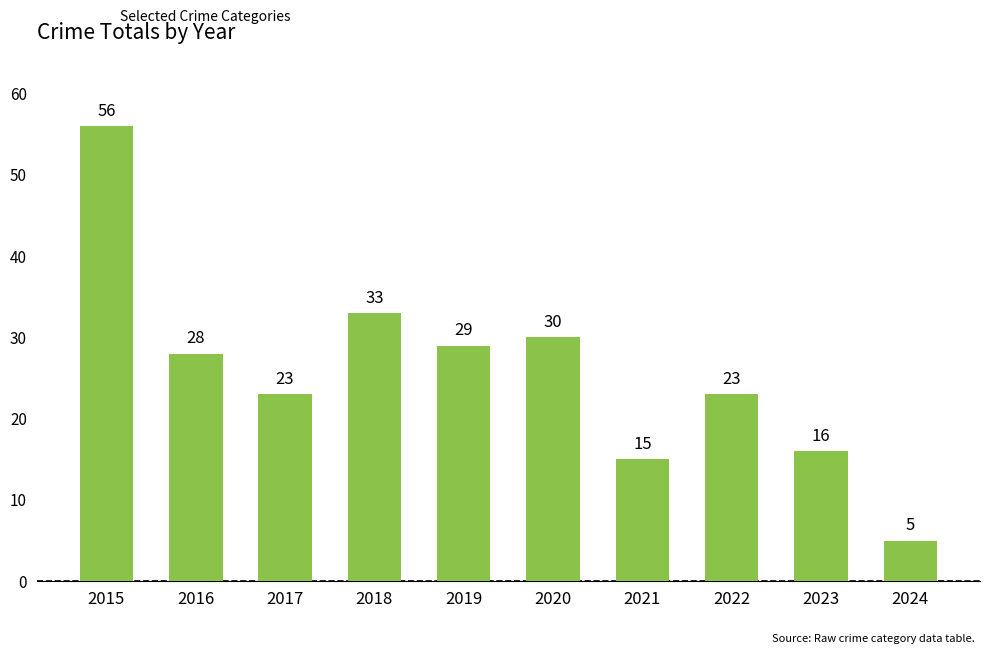

What is the difference between the values at 2016 and 2024?

23